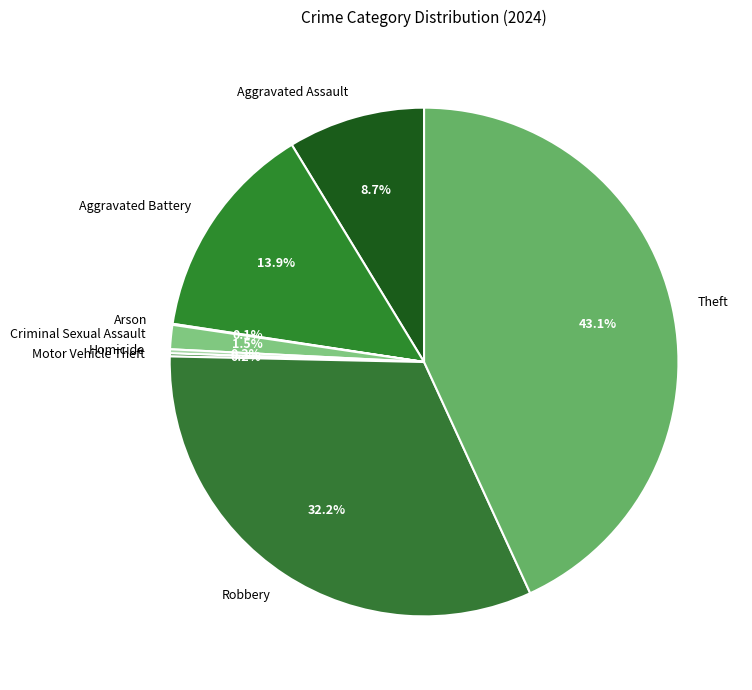

Does Theft represent more than half of the total?

No